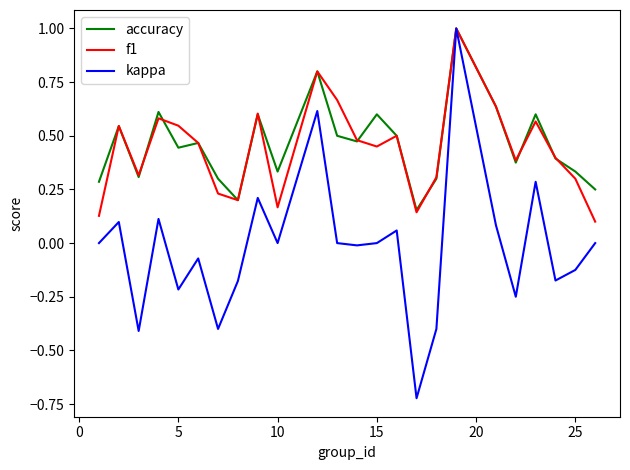

What is the maximum value for f1?

1.0